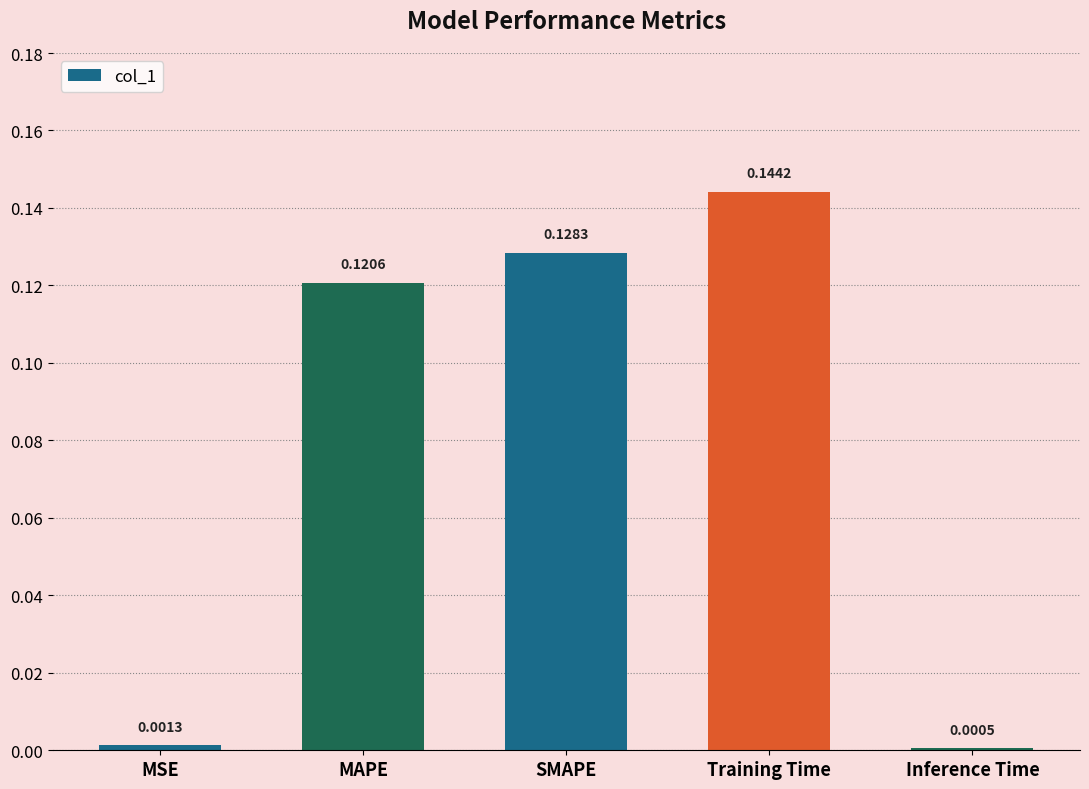

How many distinct data groups are displayed?

1